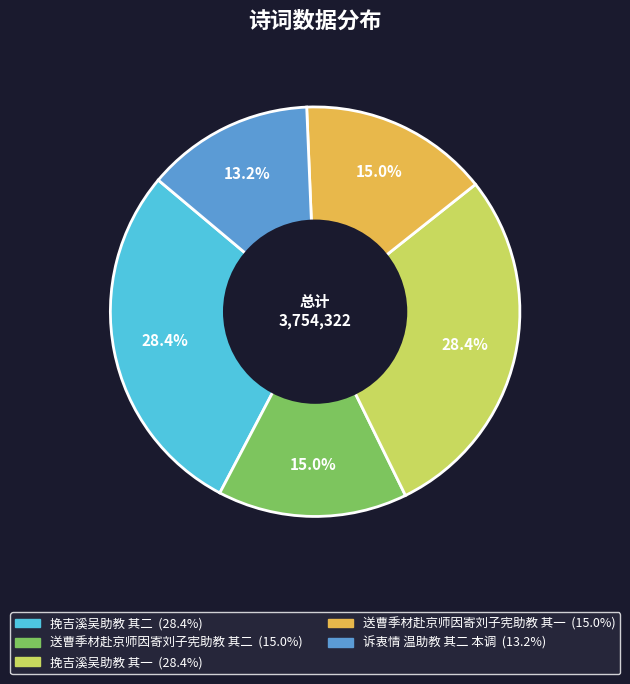

Which slice is the smallest?

诉衷情 温助教 其二 本调